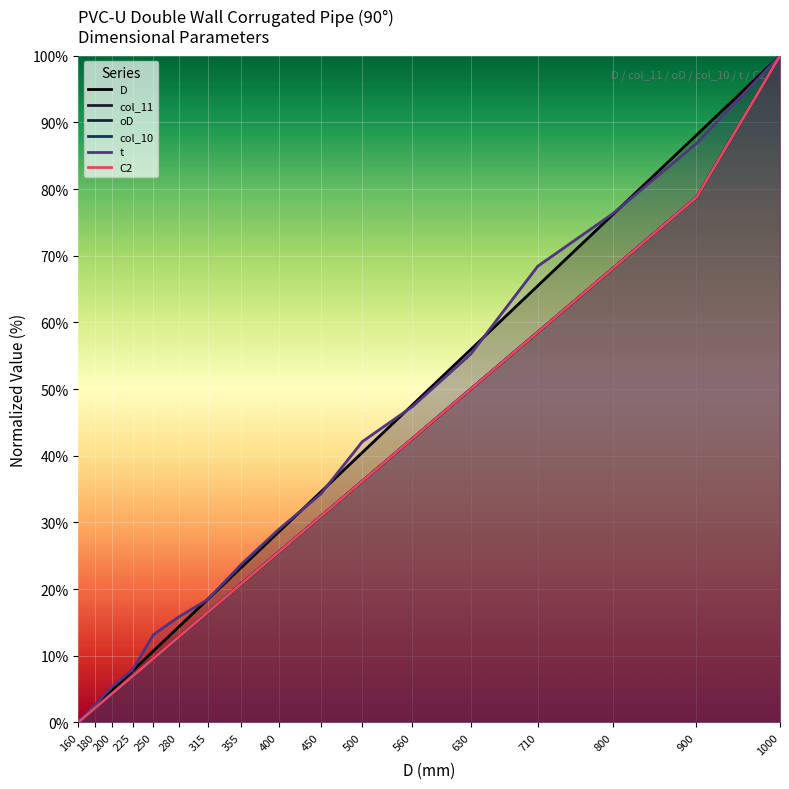

What is the maximum value shown in the chart?

100.0